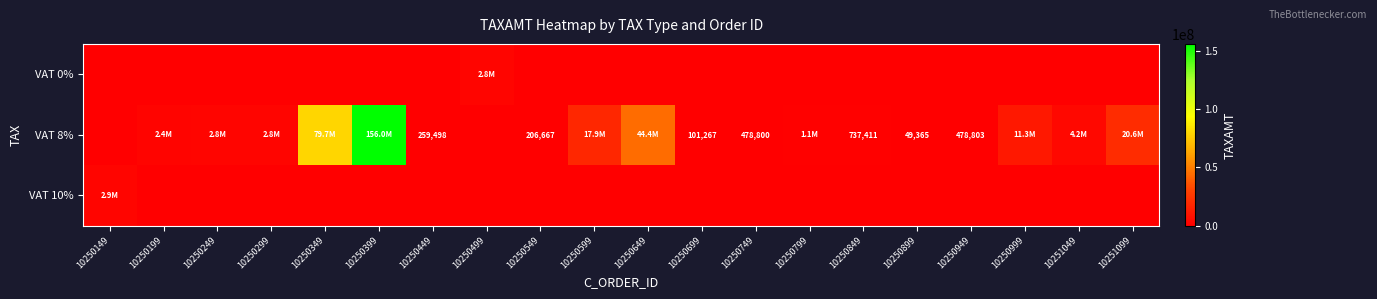

What is the sum of the VAT 8% values at 10250849 and 10250949?

1216214